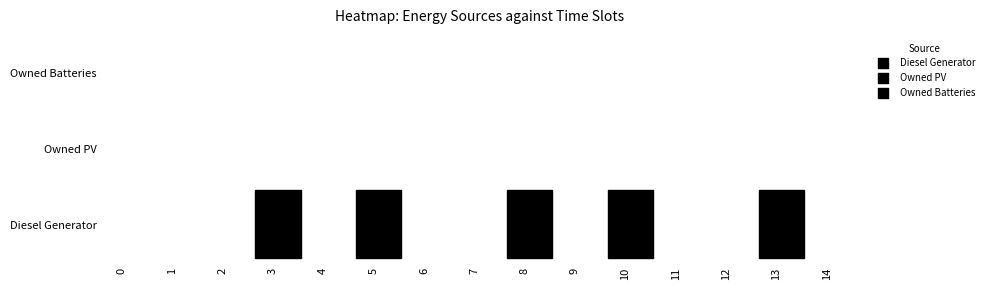

Is the value of Owned PV at 6 greater than the value of Owned Batteries at 7?

No